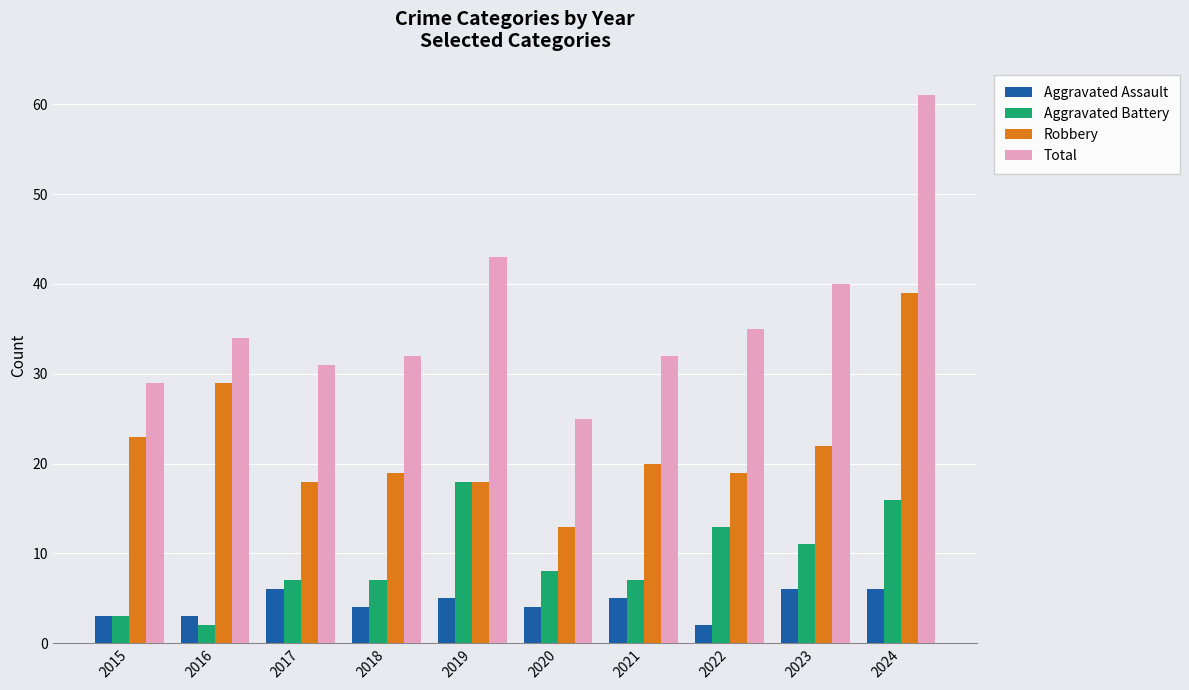

List the series in order of their overall mean, highest first.

Total, Robbery, Aggravated Battery, Aggravated Assault